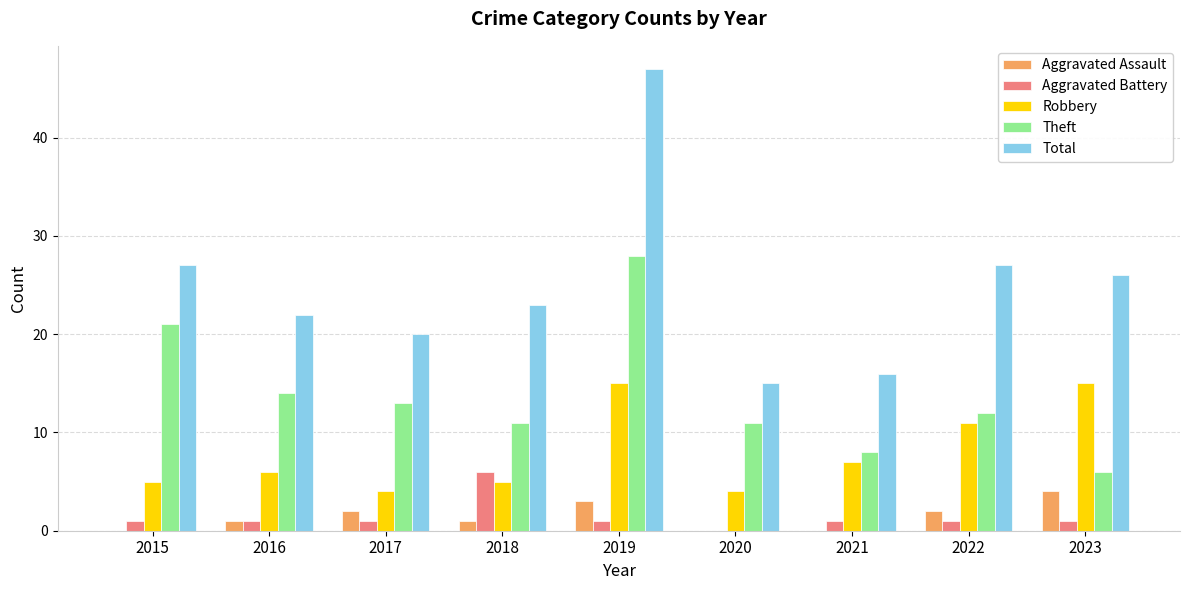

What is the highest value of the Theft series?

28